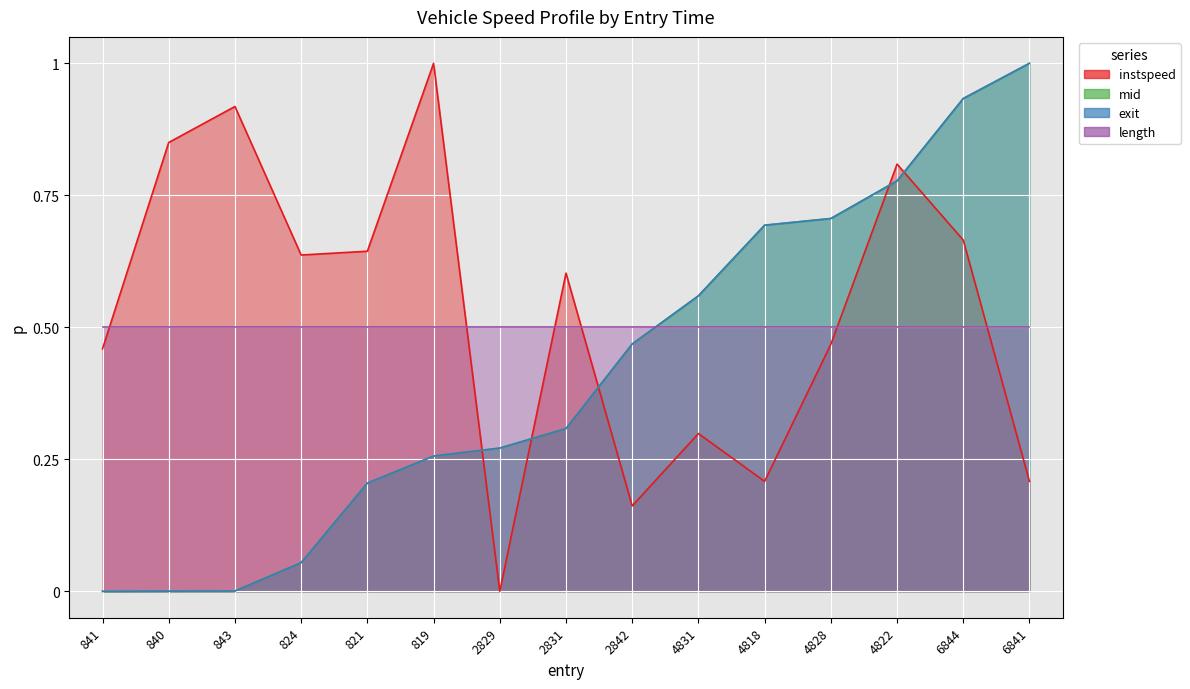

True or false: the data shows 0.6 at 821.

True